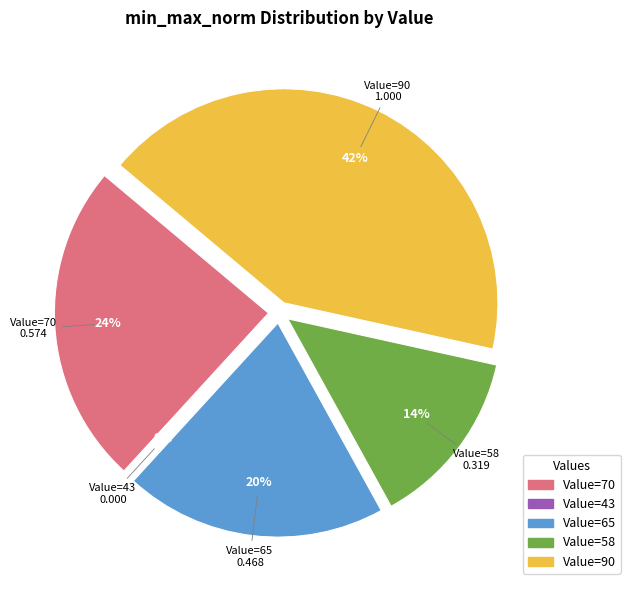

How many segments does this pie chart have?

5